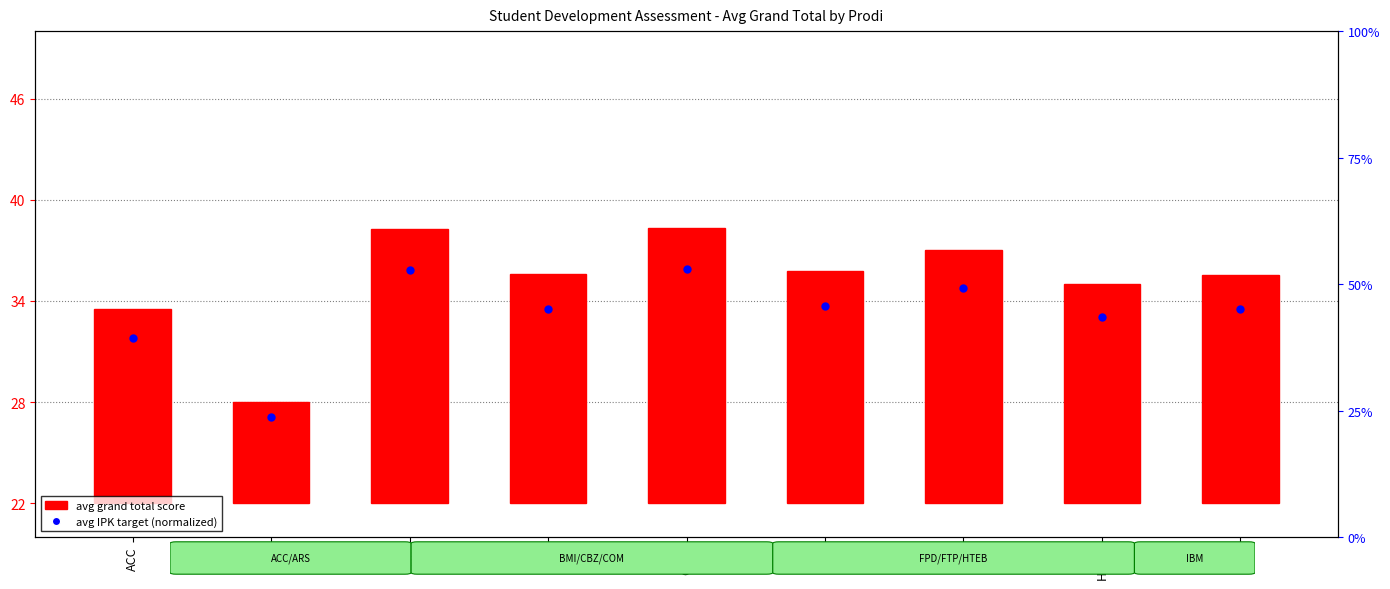

At how many categories does at least one series exceed 9?

9